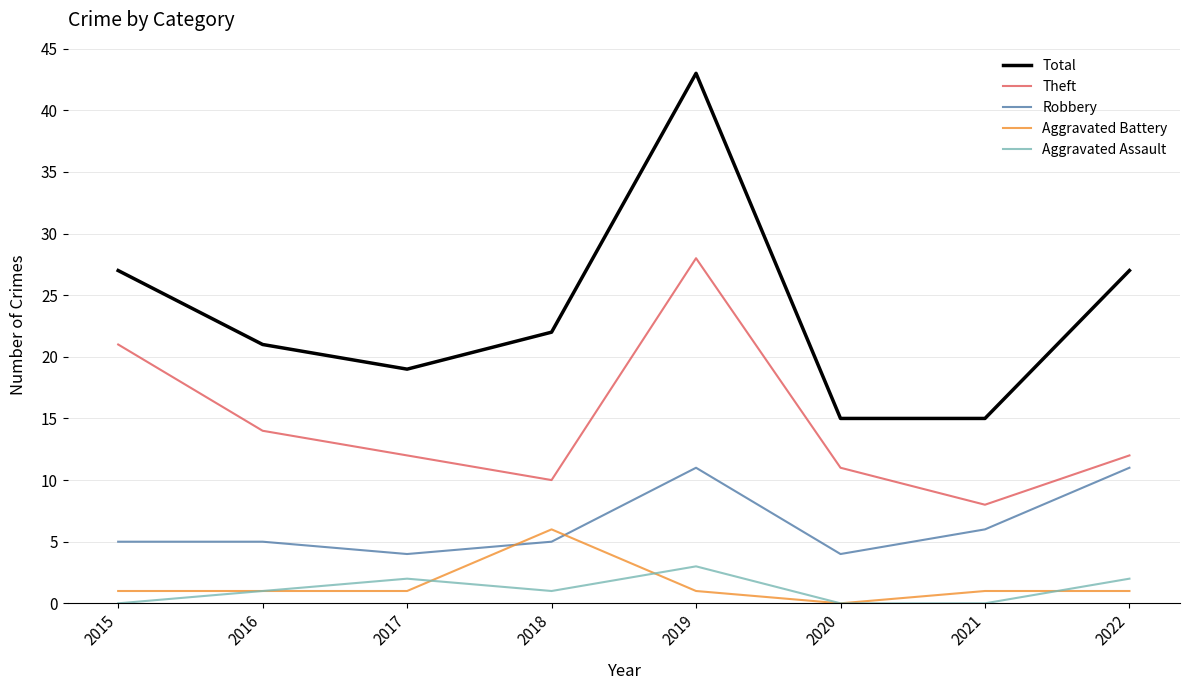

List the series in order of their peak value, lowest first.

Aggravated Assault, Aggravated Battery, Robbery, Theft, Total